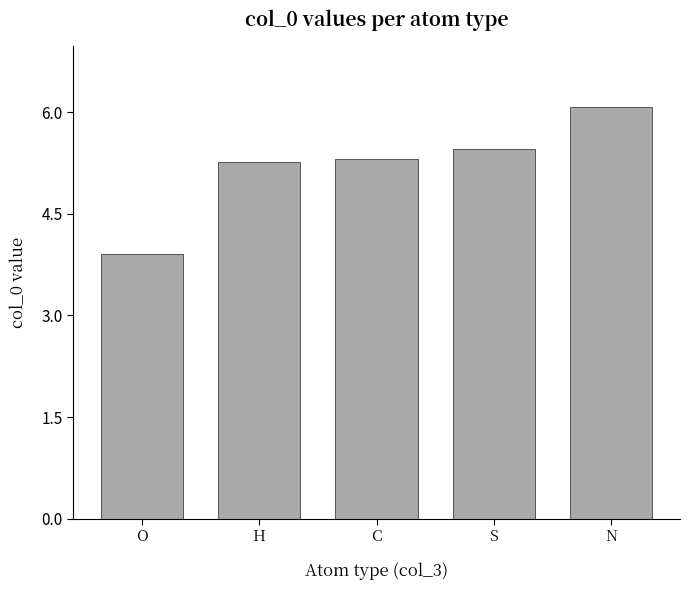

What is the difference between the values at S and H?

0.2